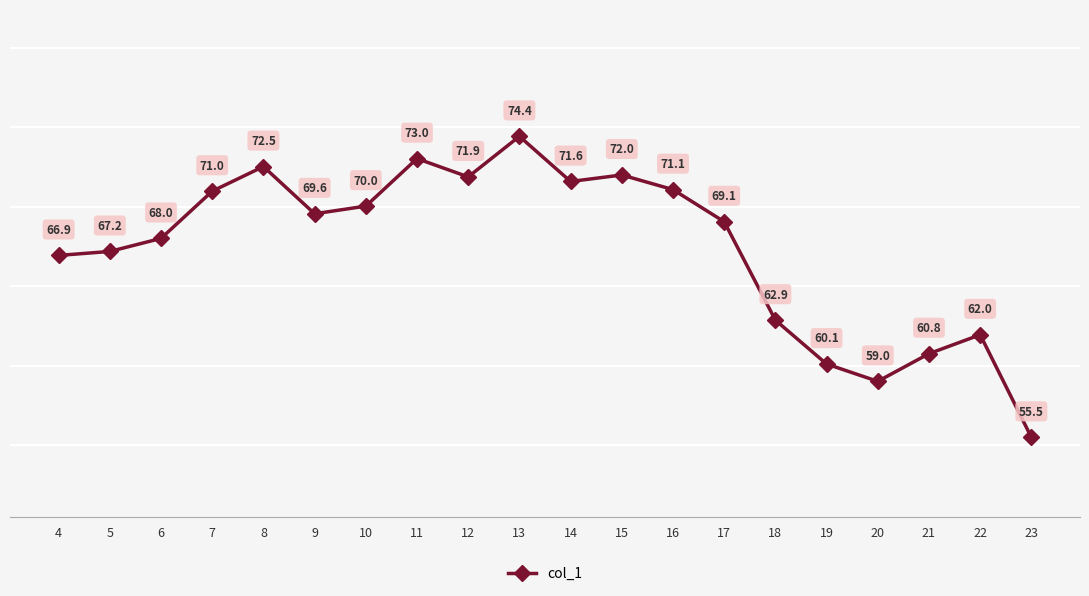

What is the difference between the maximum and second lowest values?

15.4